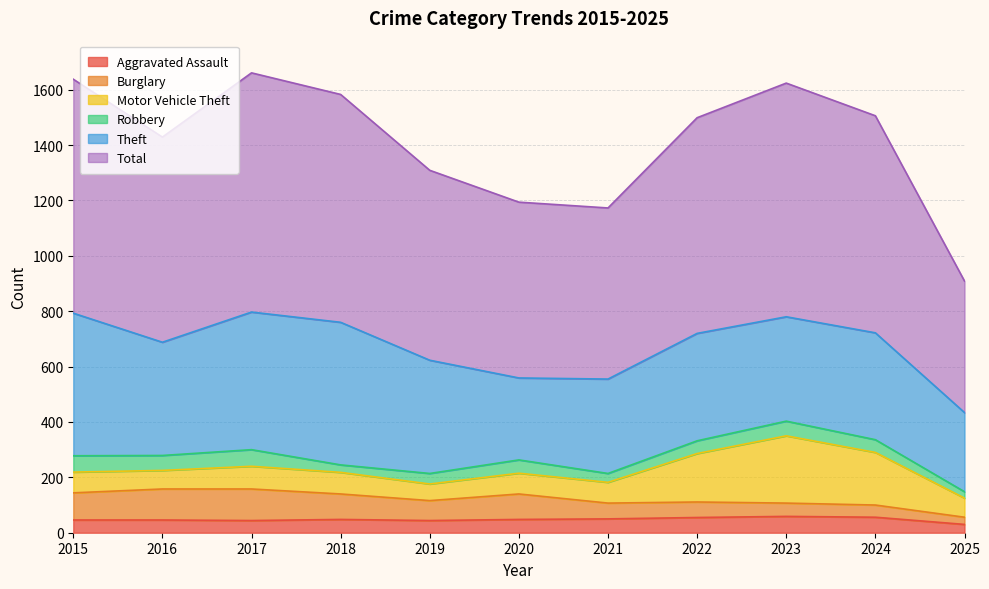

Which label corresponds to the smallest value in the chart?

2025